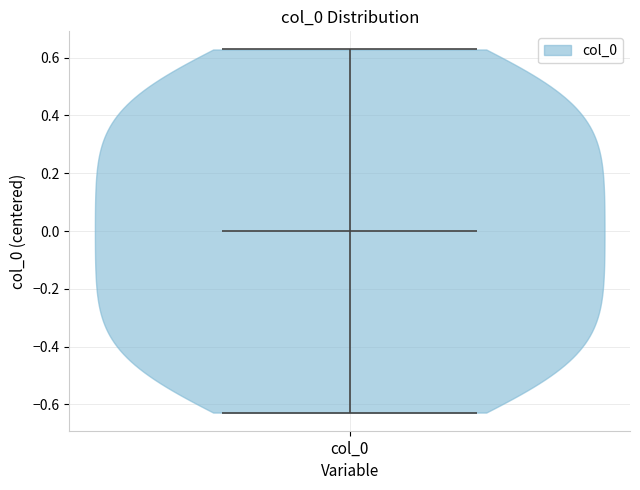

Read this violin plot against the y-axis: where its median line is, and the lowest and highest points the violin reaches. The values are not printed on the chart, so give them approximately, as read against the axis.

median line 0.00, lowest point -0.62, highest point 0.62